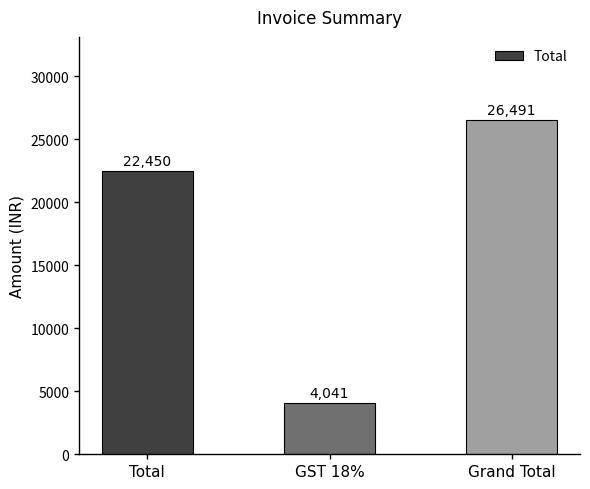

How many data points does each series have?

3